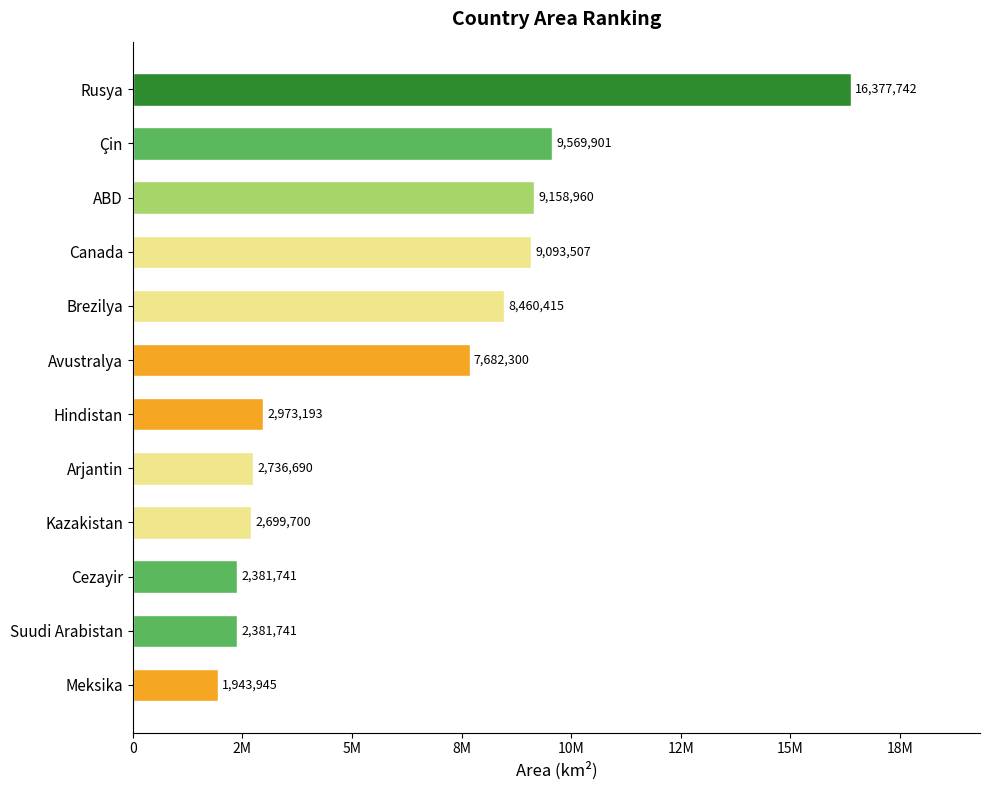

Where is the data nearest to the value 9160843?

ABD